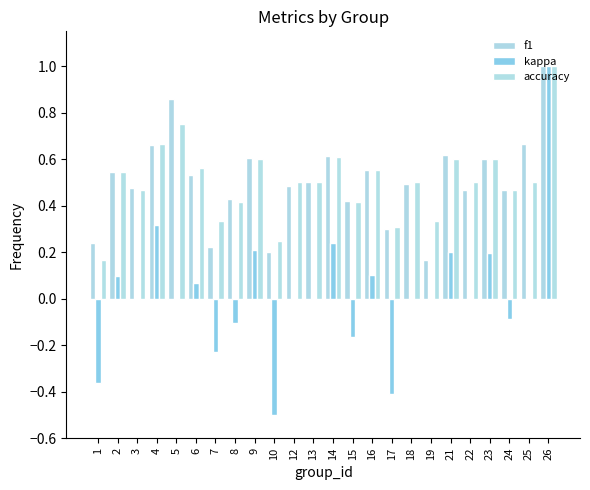

Where is accuracy nearest to the value 0?

1